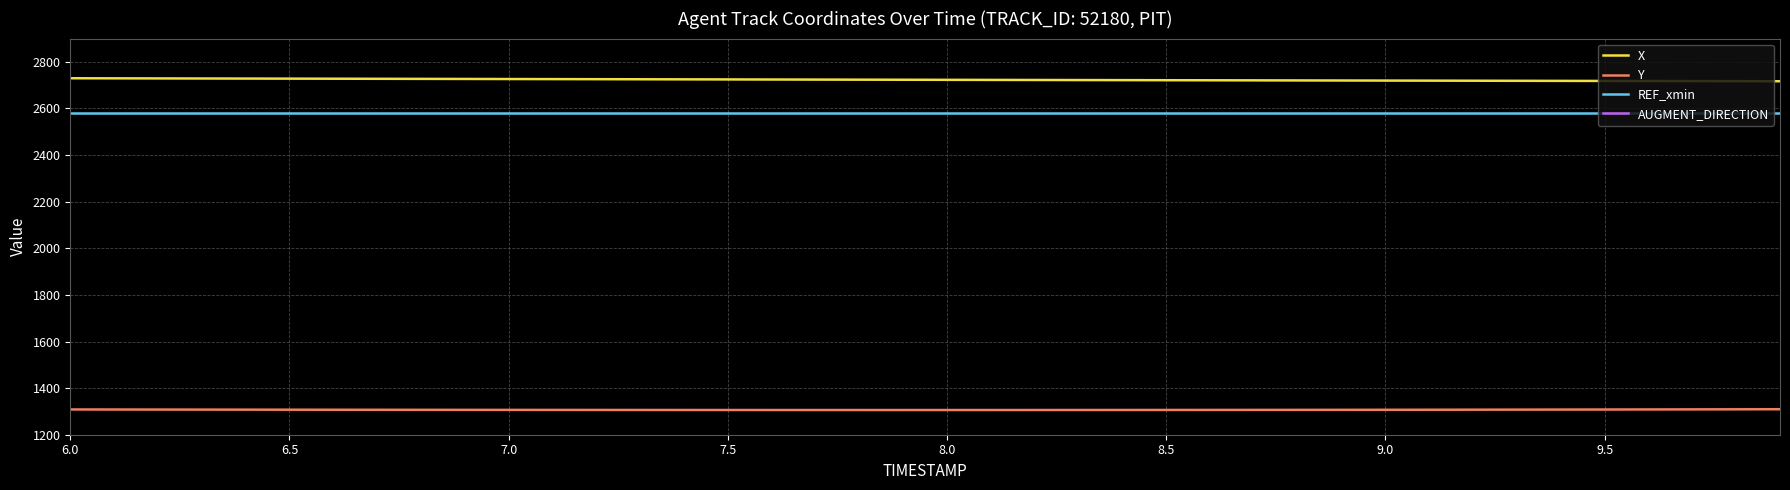

Is this an area chart (filled region under the line)?

No